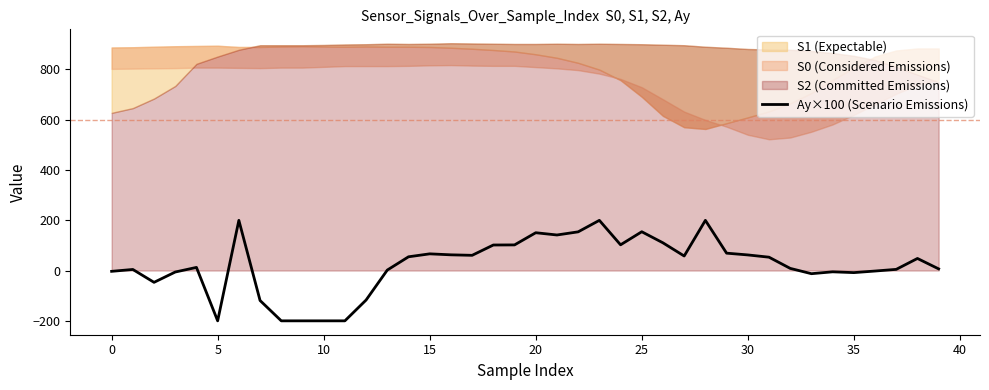

Approximately how many times larger is the value at 18 compared to 26?

0.9